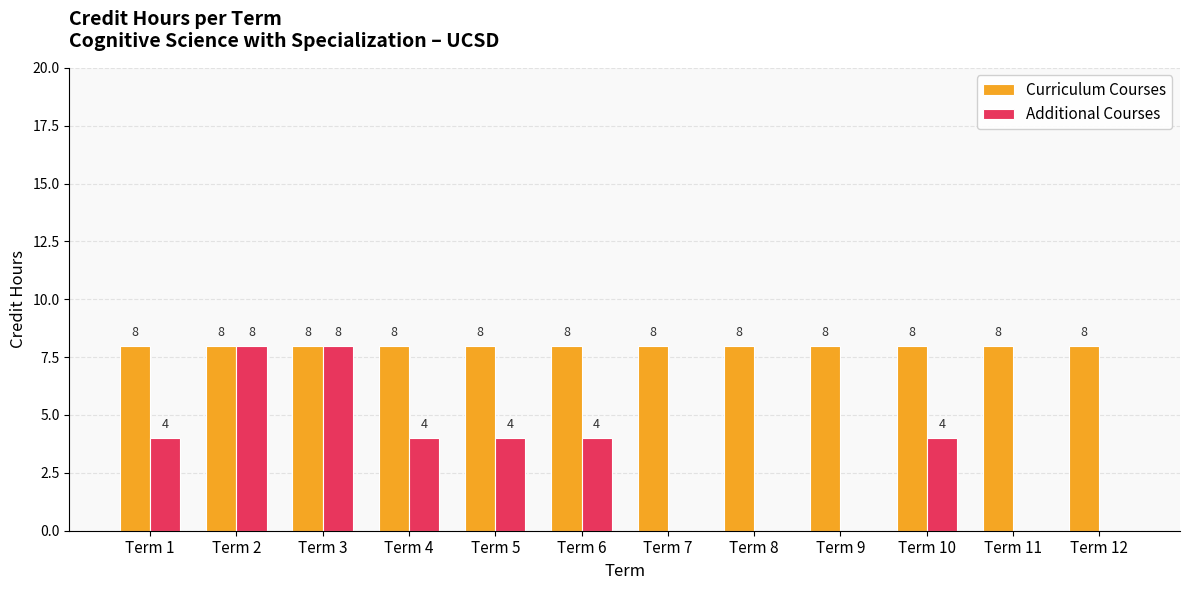

What is the maximum value shown in the chart?

8